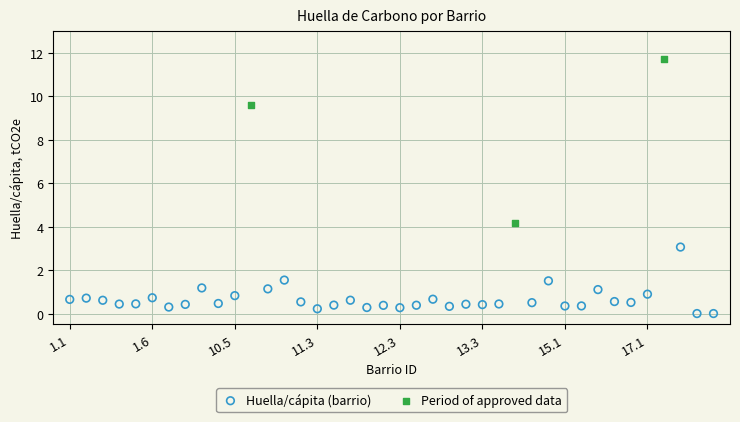

Which series has the widest spread of Y values?

Period of approved data